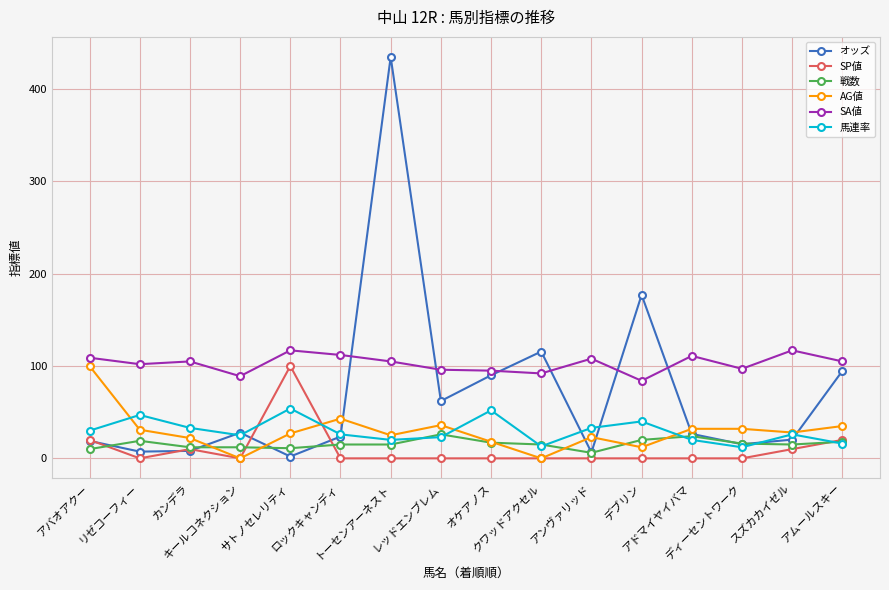

Count the number of categories in the chart.

16